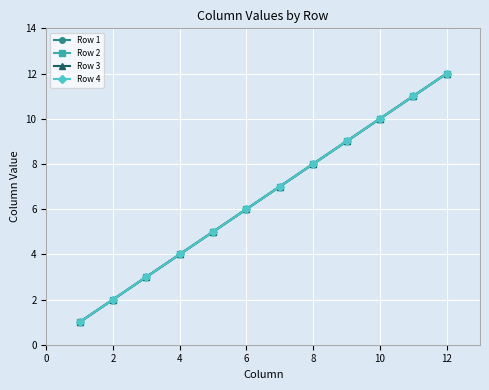

What is the minimum value for Row 4?

1